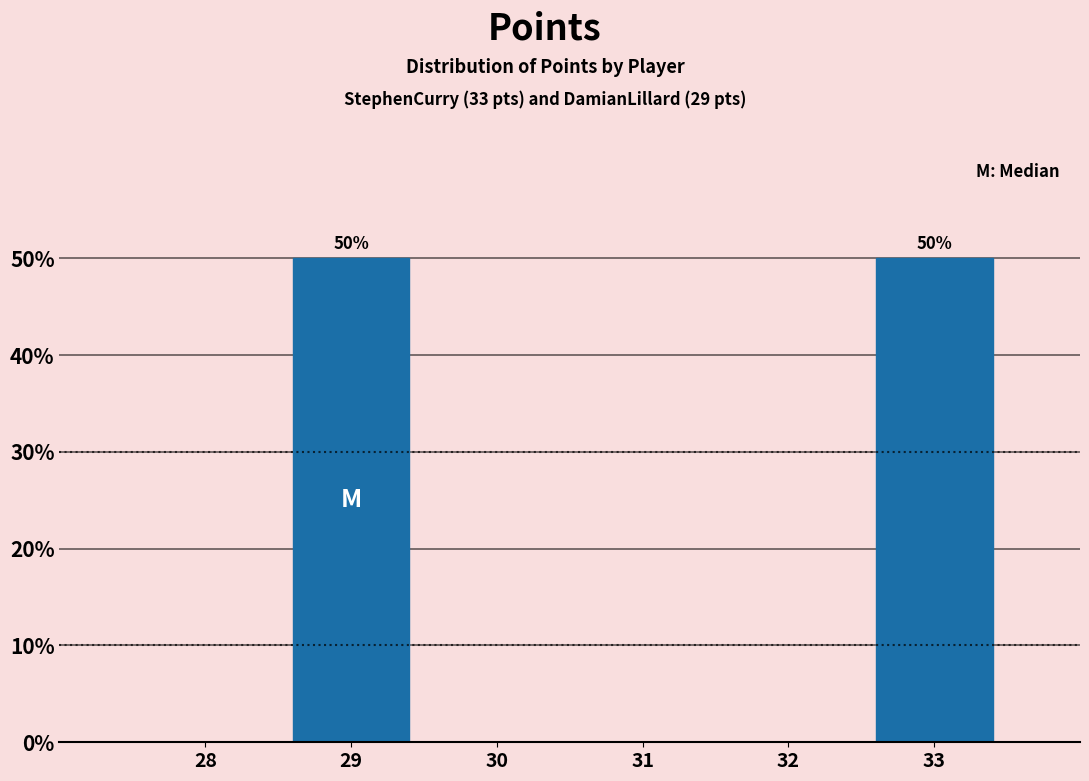

Reading left to right, transcribe all the data shown in this chart.

28=0	29=50	30=0	31=0	32=0	33=50